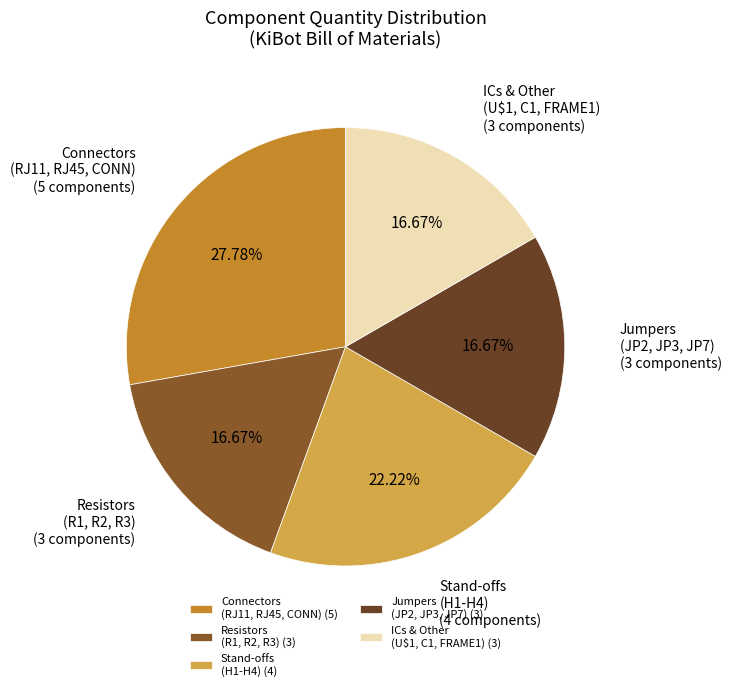

Is there a majority slice in this chart?

No